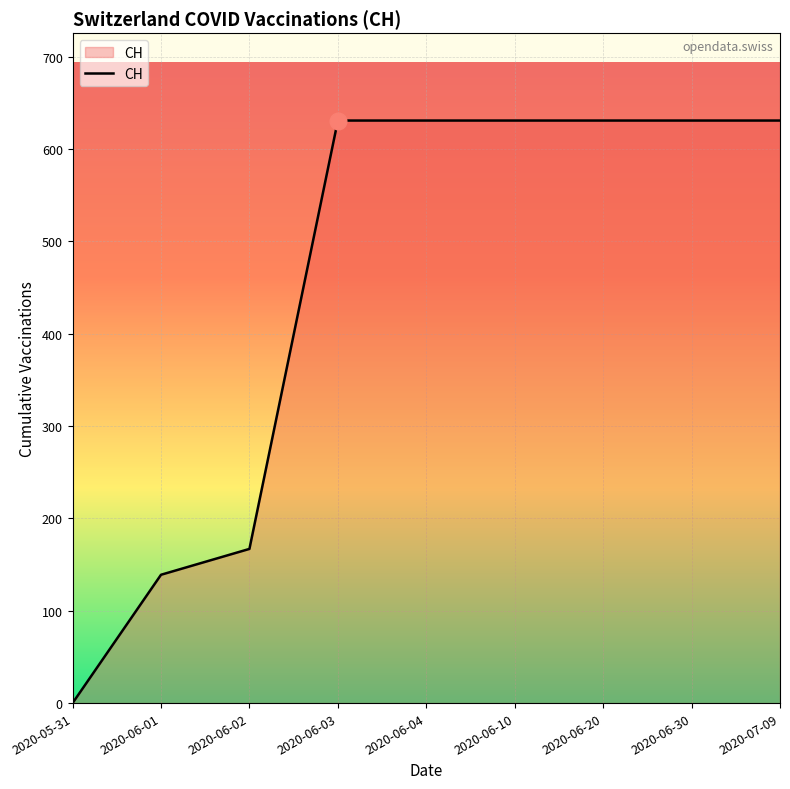

Reading left to right, list all the values displayed in this chart.

0	139	167	631	631	631	631	631	631